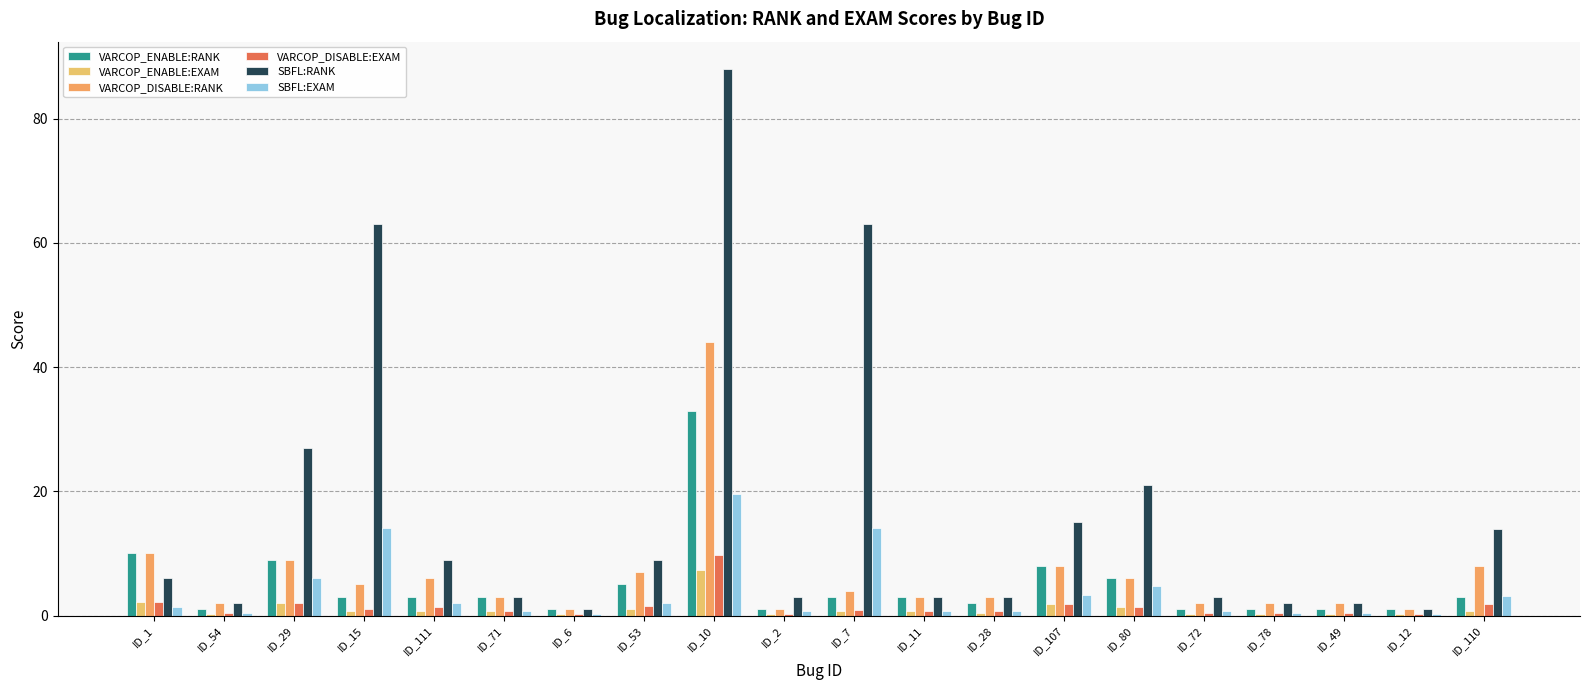

Are the bars horizontal?

No